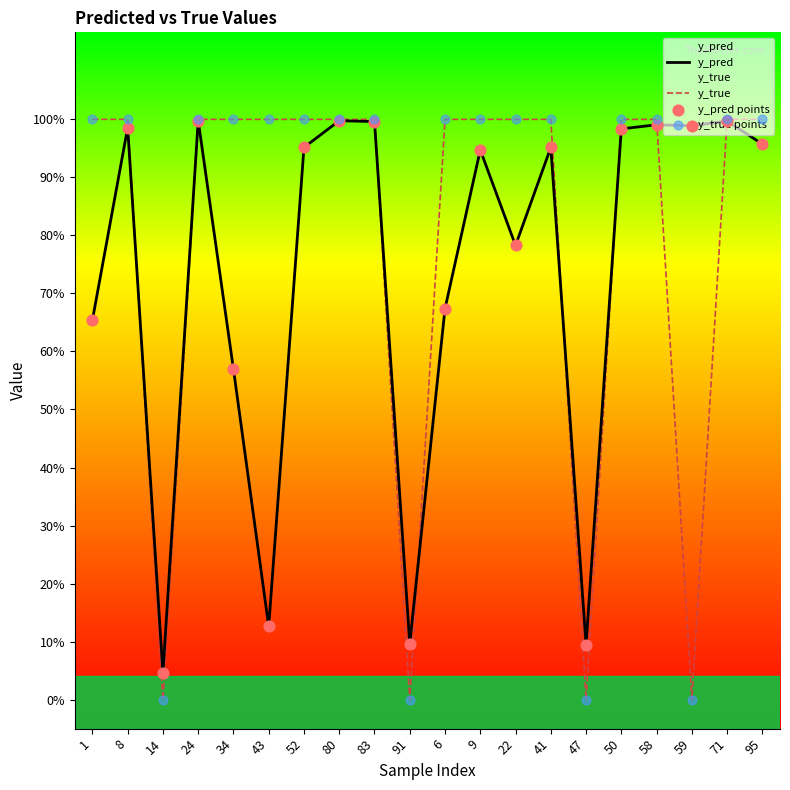

Is the value of y_true points at 1 greater than the value of y_true at 58?

No